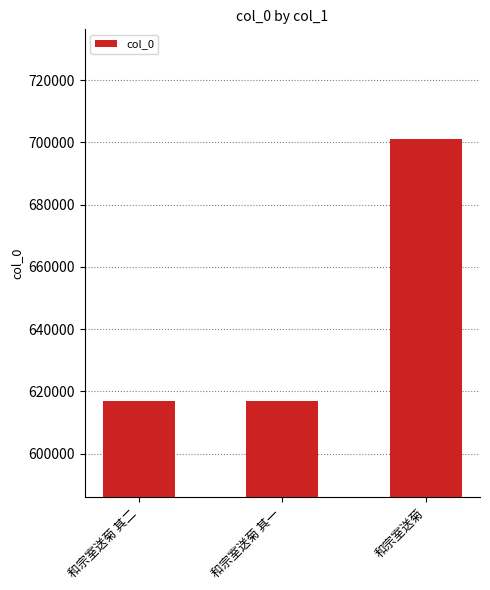

True or false: the data shows 701226 at 和宗室送菊.

True